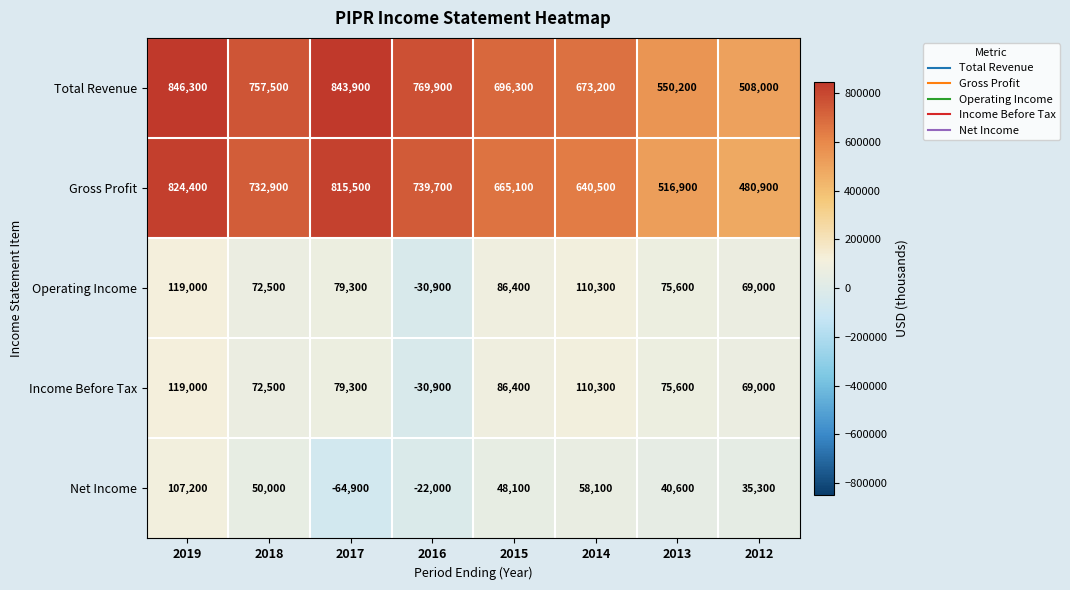

Which category has the lowest value across all series?

2017